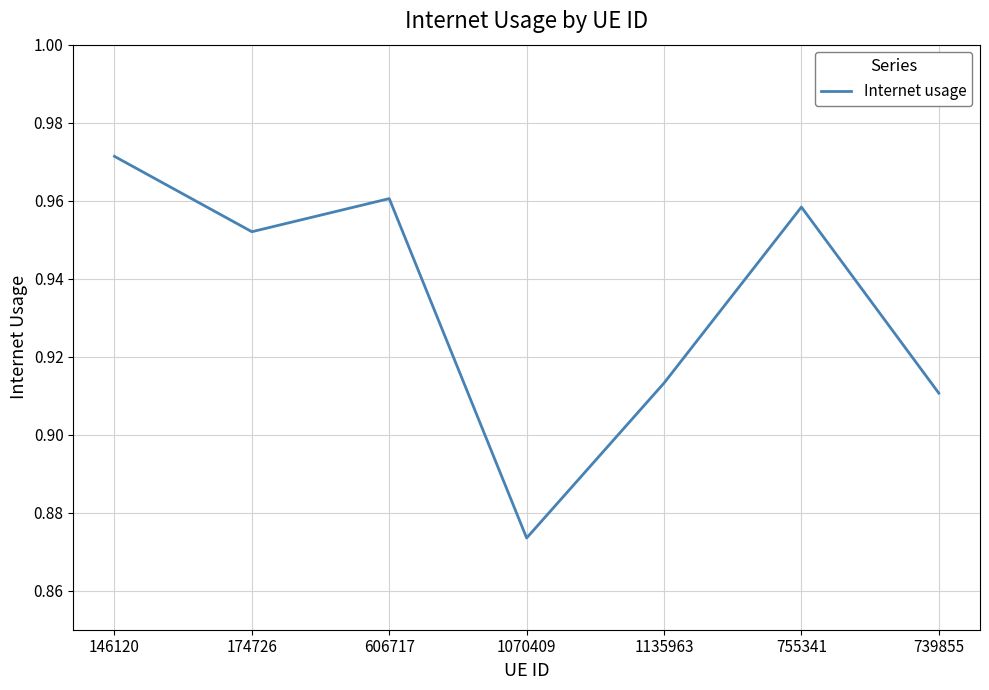

How many interior local peaks (higher than both neighbors) does the data have?

2